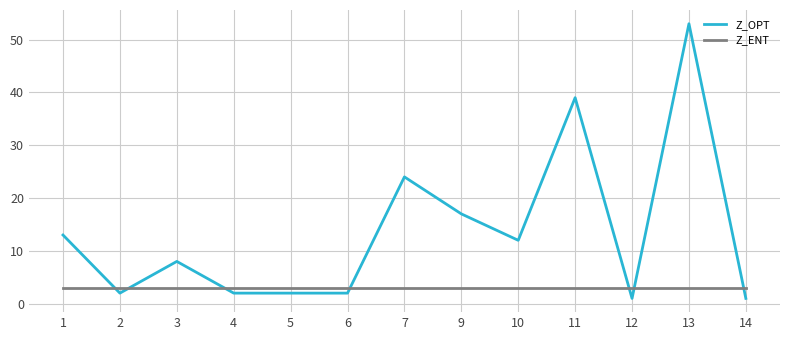

Which series changed the most between 7 and 10?

Z_OPT